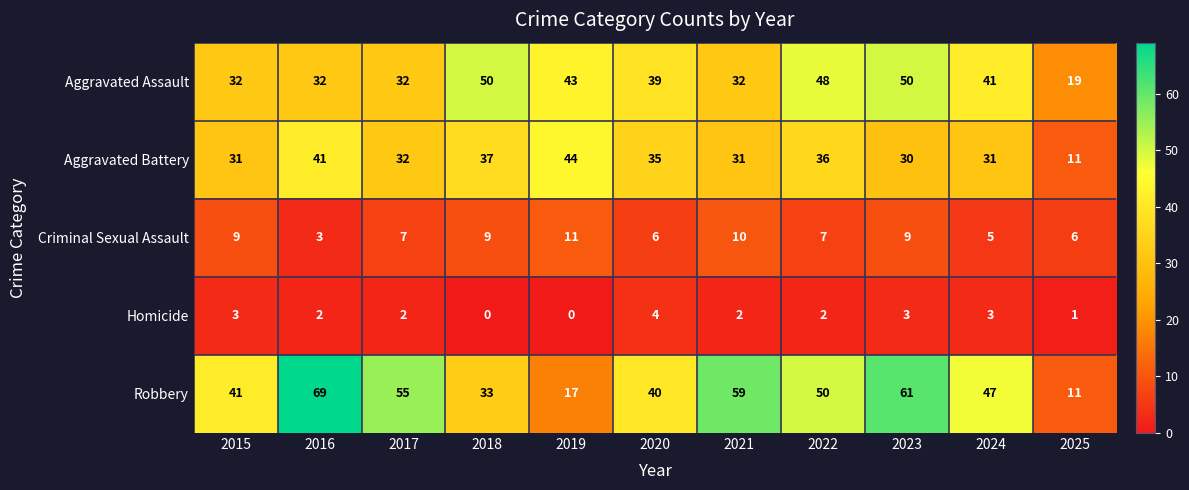

How many categories are shown in the chart?

11